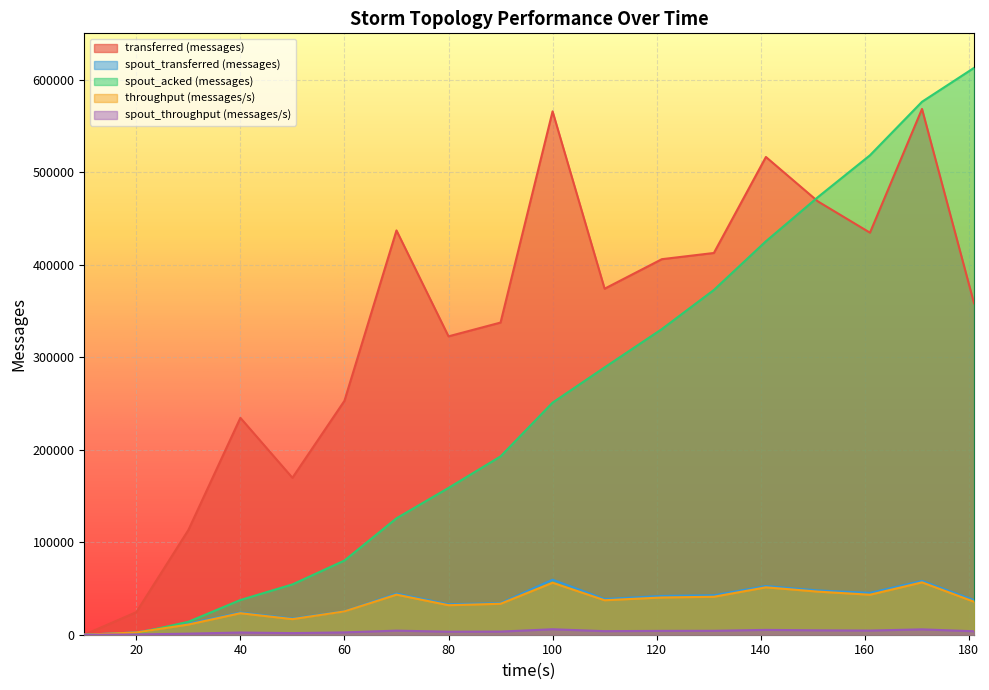

At which label is spout_transferred (messages) closest to 29740?

80